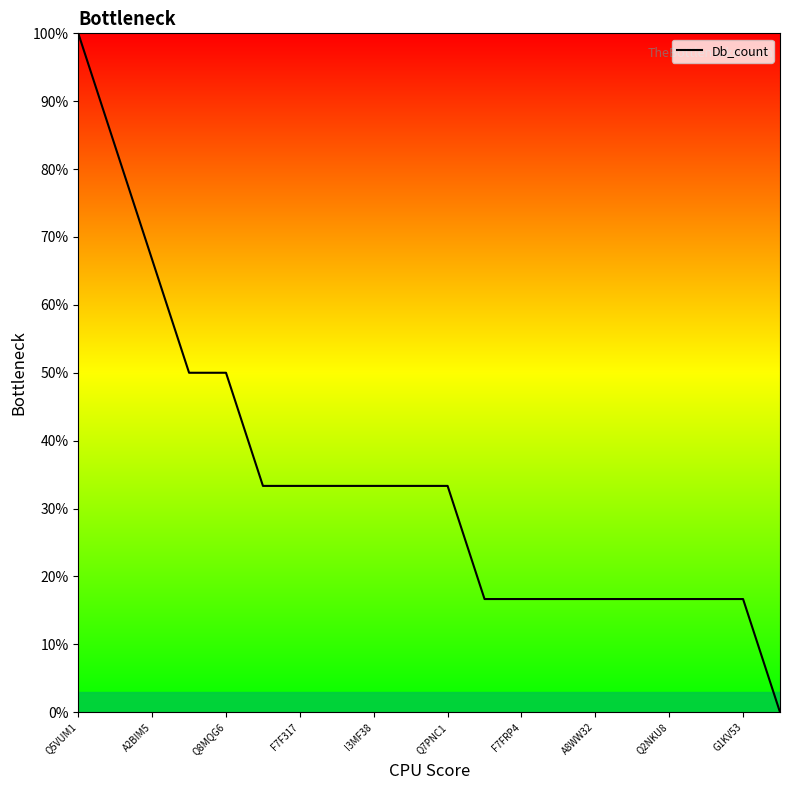

What is the difference between the maximum and minimum values?

100.0